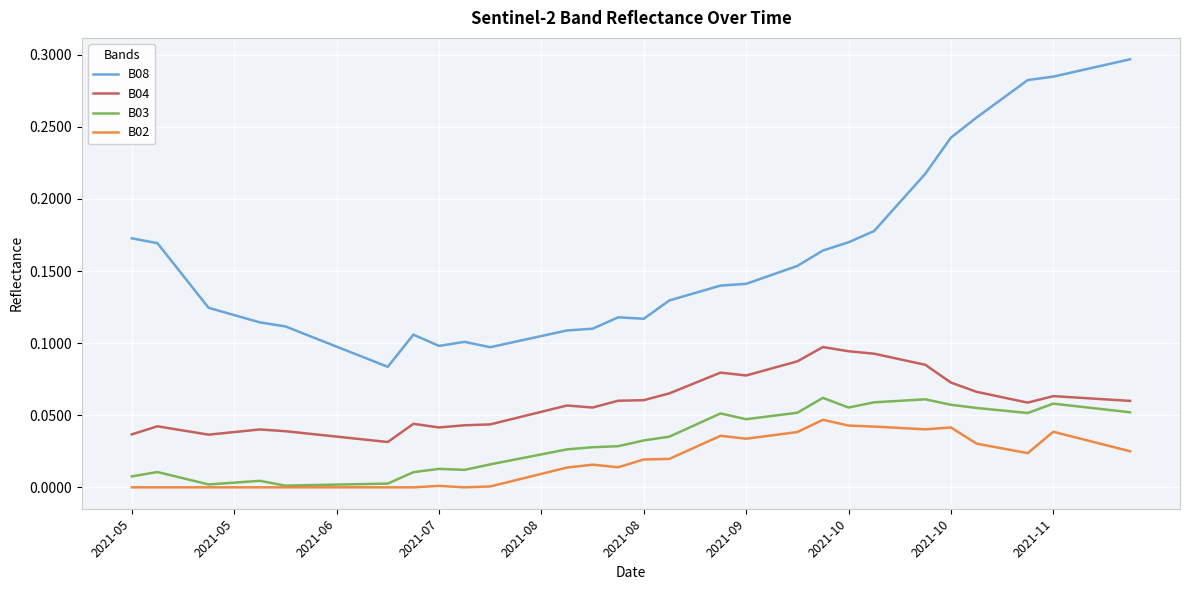

Rank the series by their maximum value, from highest to lowest.

B08, B04, B03, B02